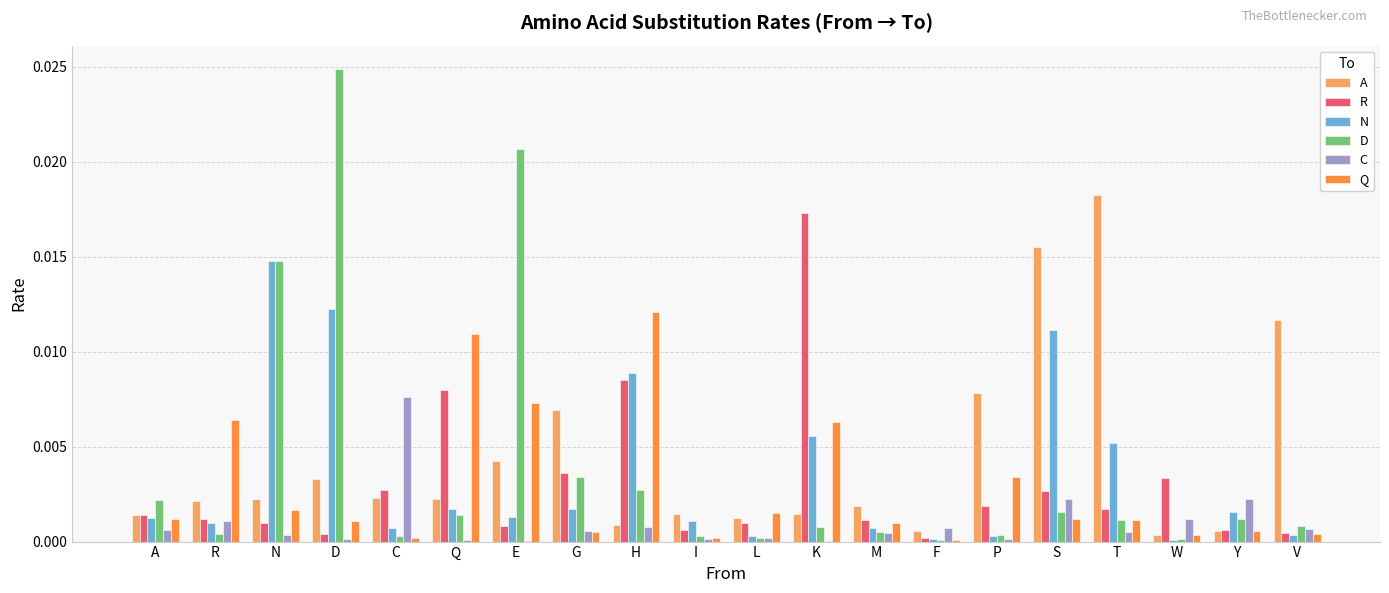

Between E and Y, which series saw the biggest shift?

D